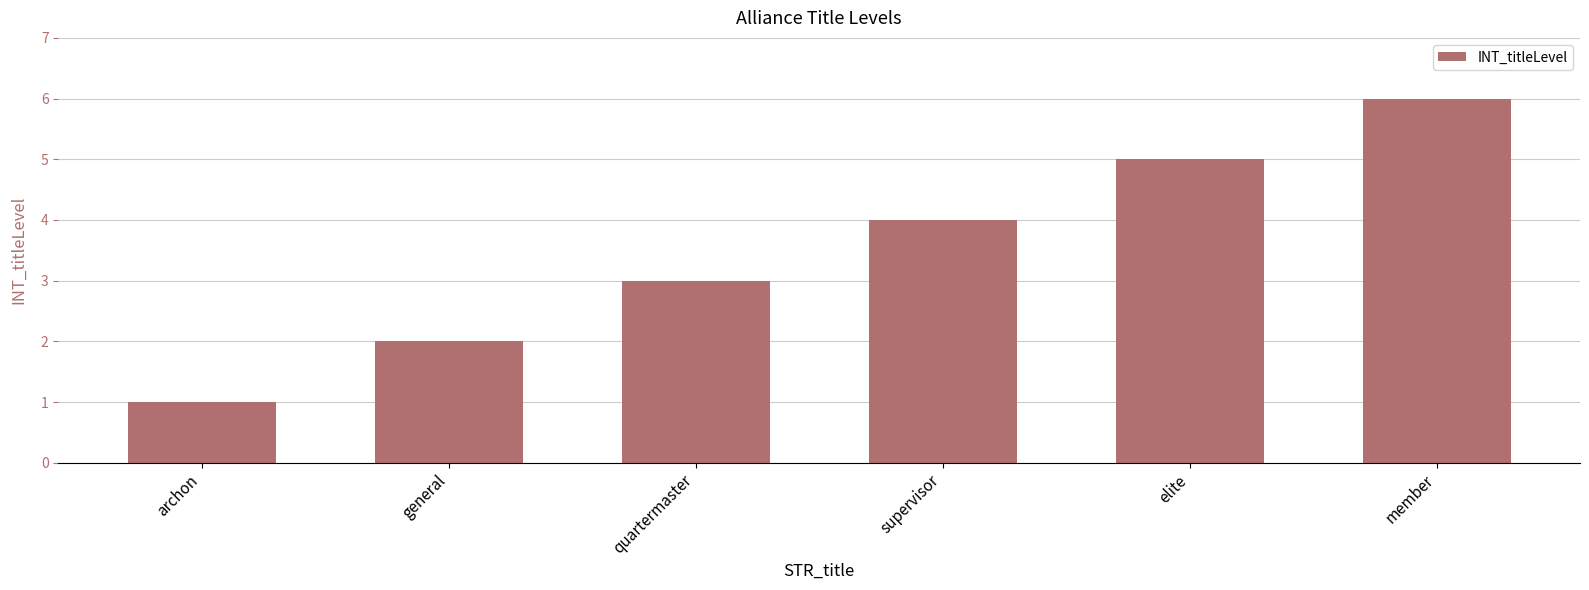

What is the value of the 6th bar from the left?

6